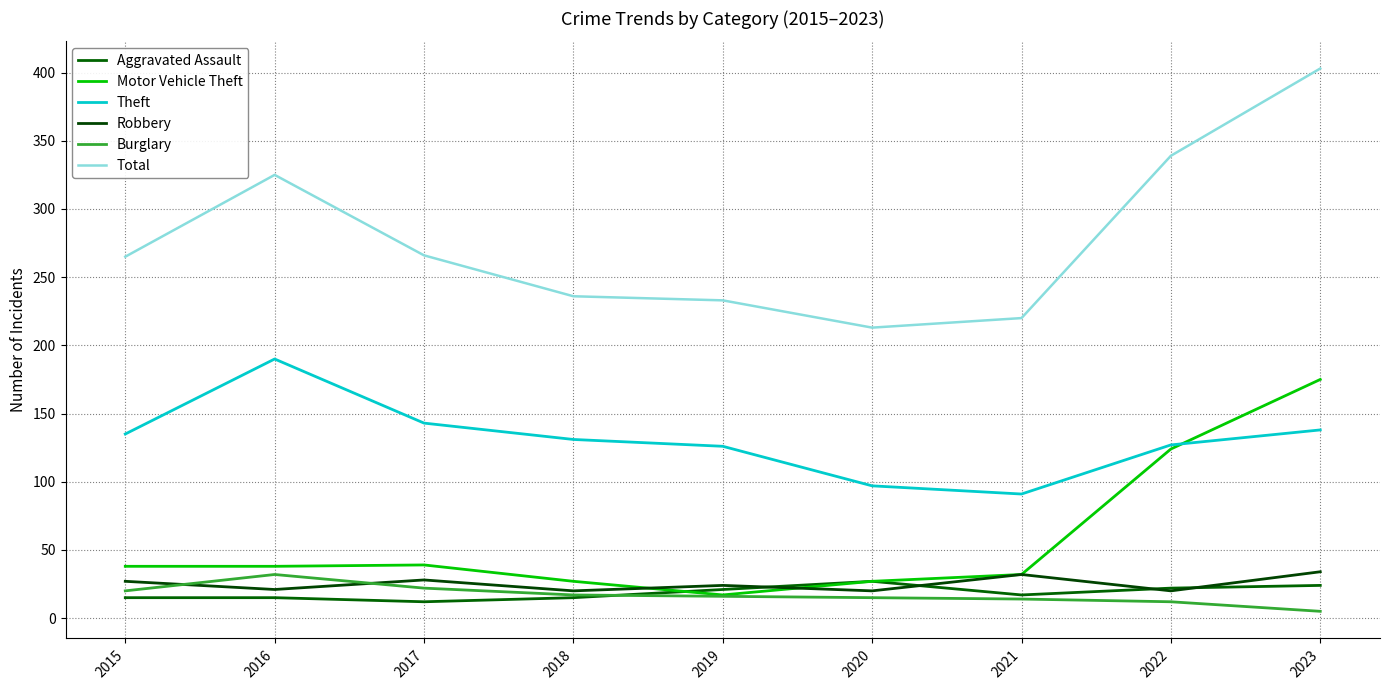

The value of Robbery at 2015 is 18. True or false?

False